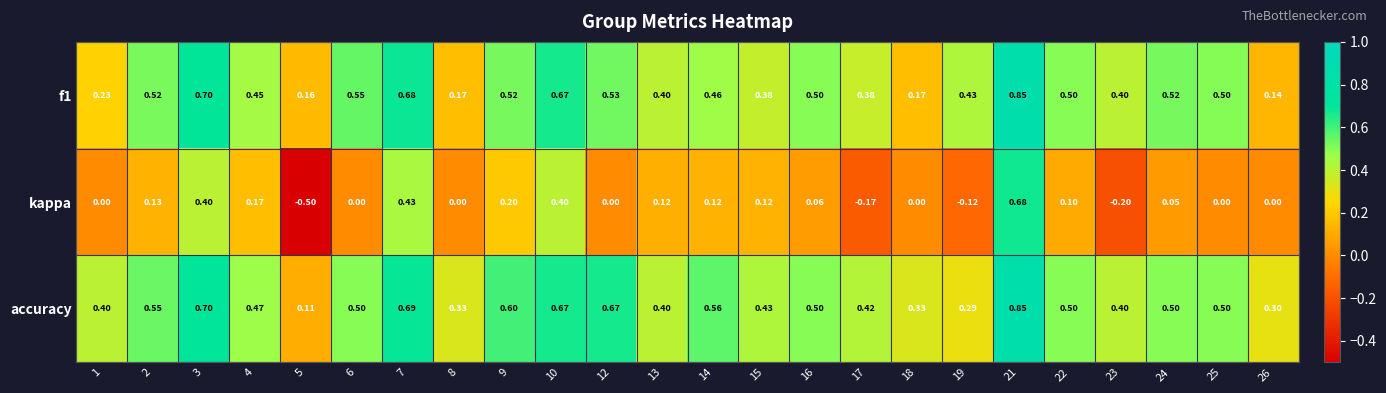

Which series has the largest range (max minus min)?

kappa